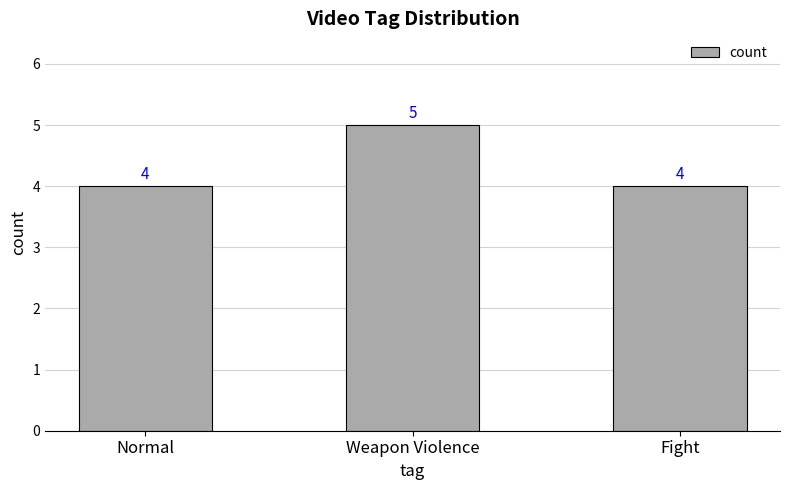

What is the sum of the values at Fight and Weapon Violence?

9